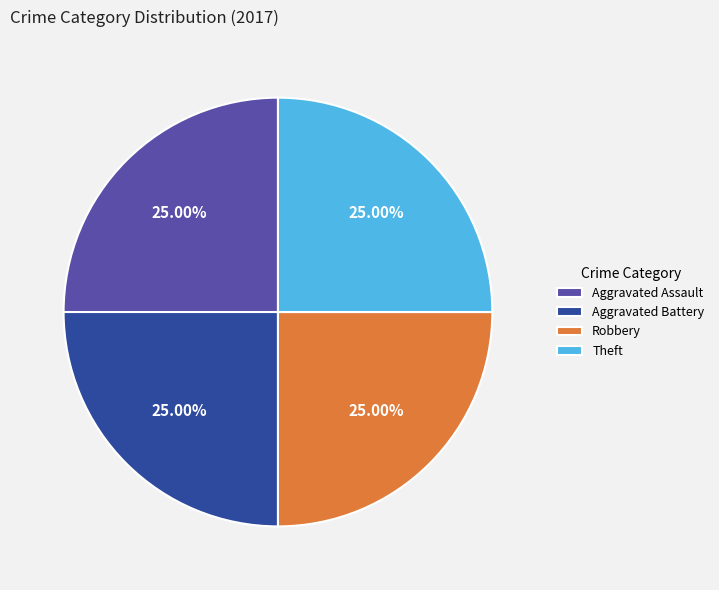

How many slices are in this pie chart?

4